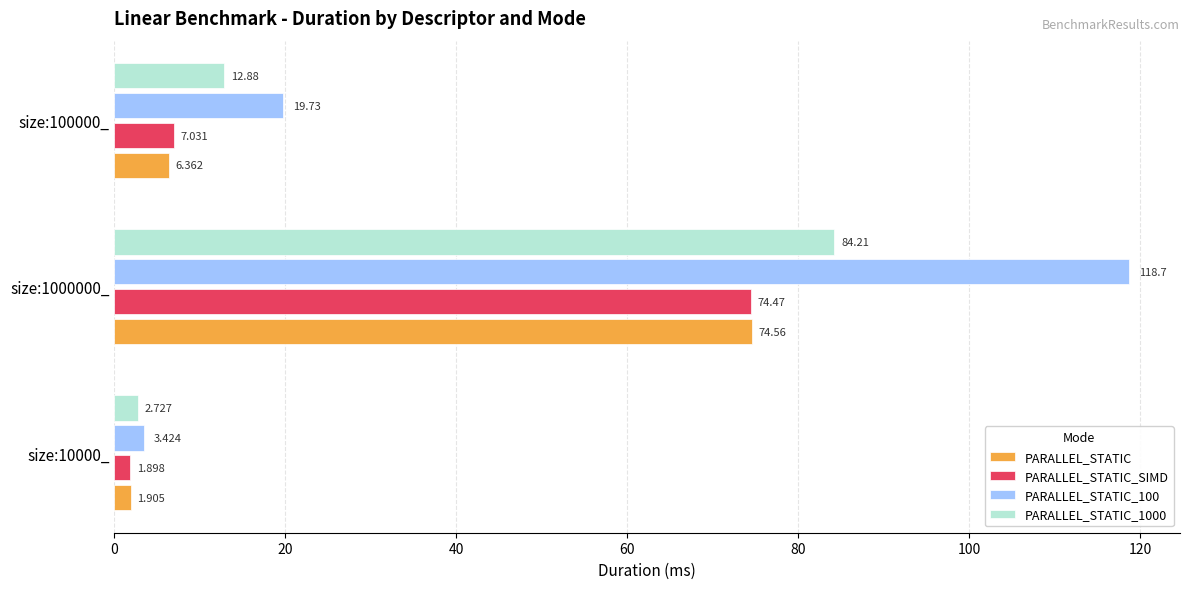

Where is PARALLEL_STATIC_1000 nearest to the value 43?

size:100000_